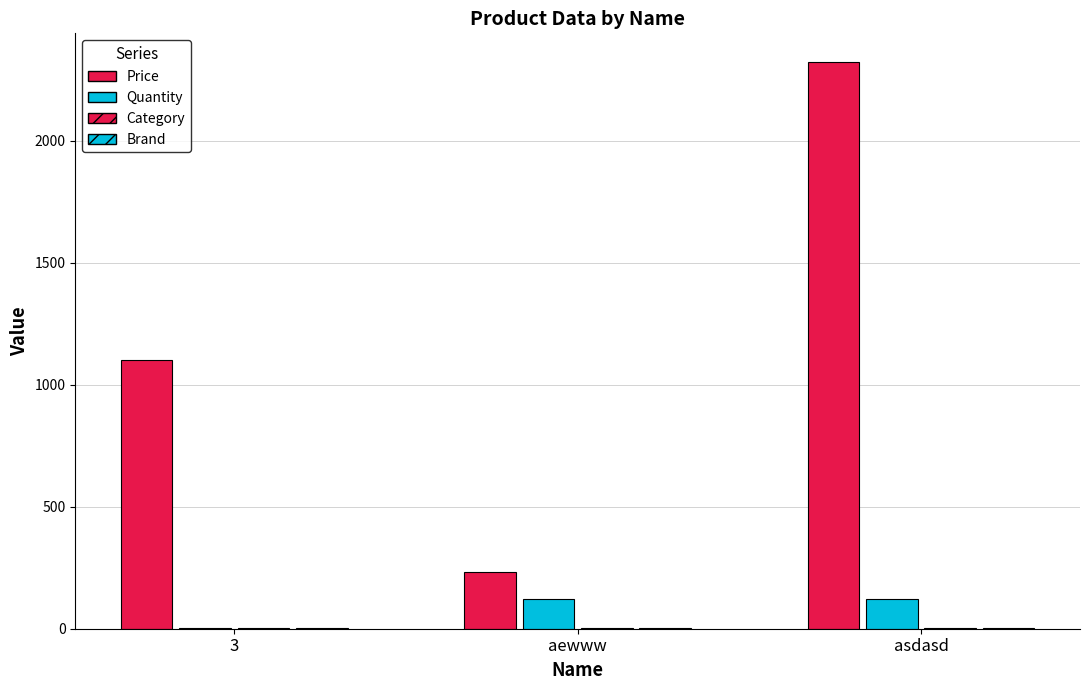

Are the bars horizontal?

No